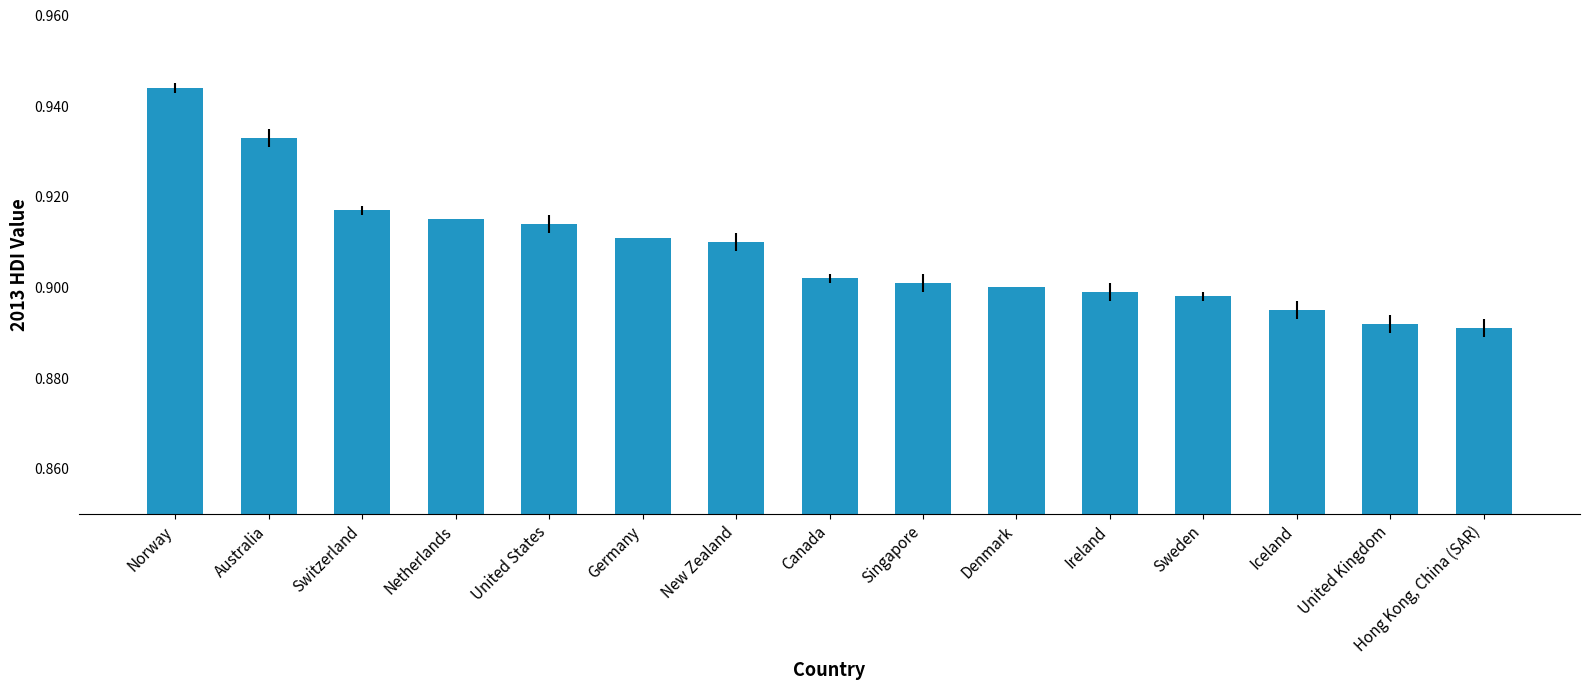

How many values are between 0 and 1?

15